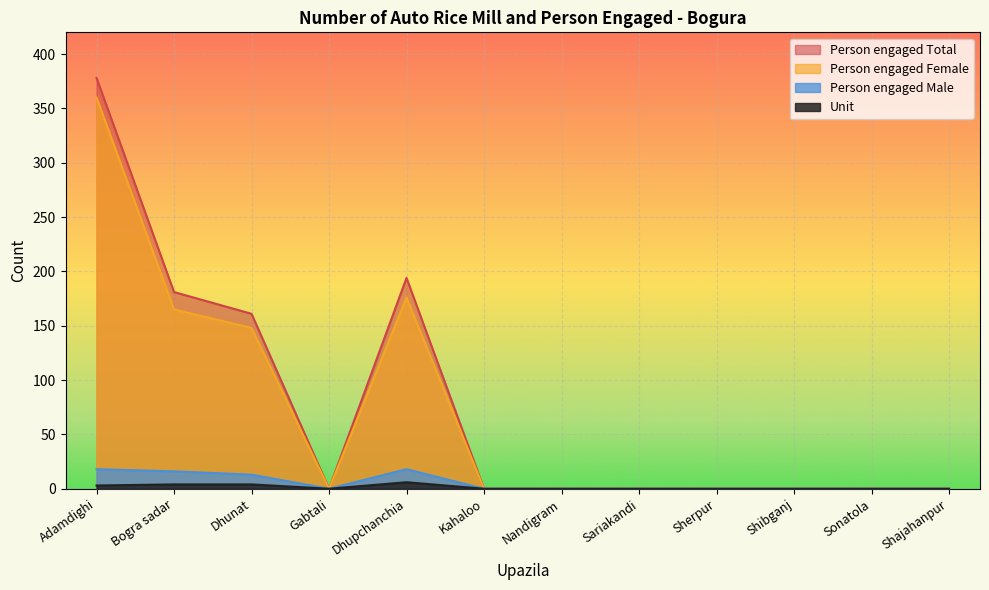

True or false: Person engaged Female has a value of 65 at Dhupchanchia.

False